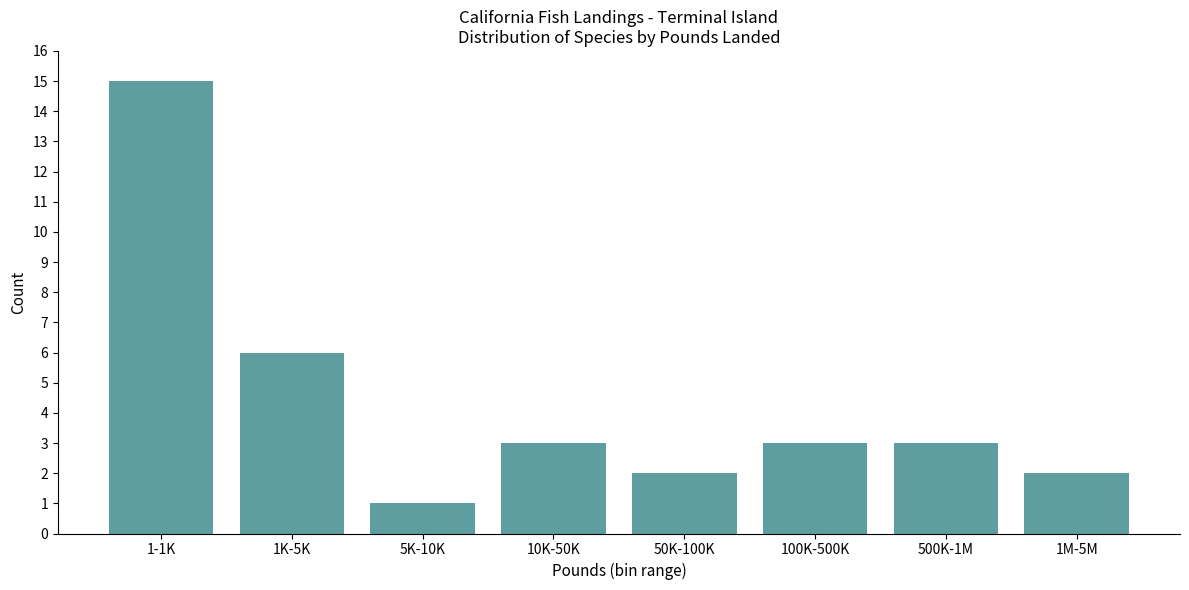

Reading left to right, list all the values displayed in this chart.

15	6	1	3	2	3	3	2